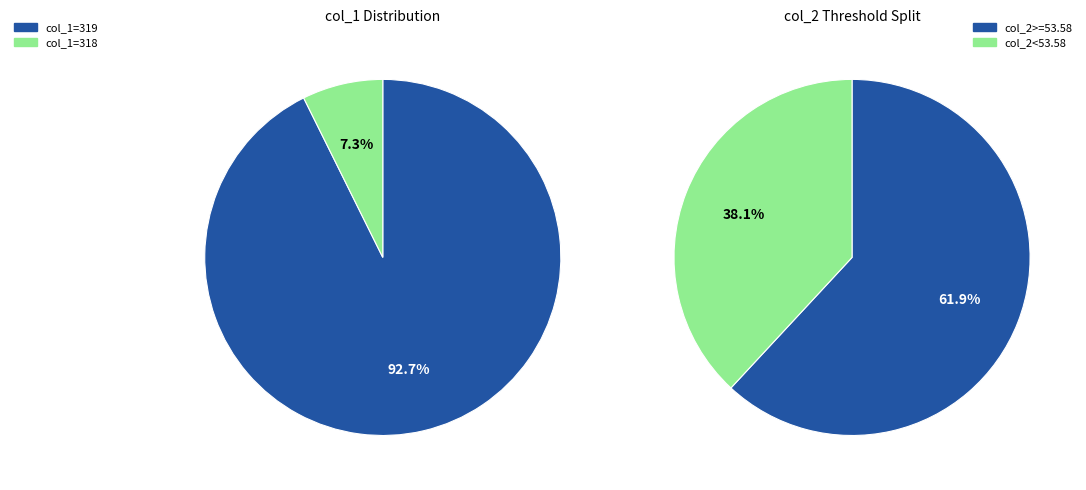

Does 13 represent more than half of the total?

No